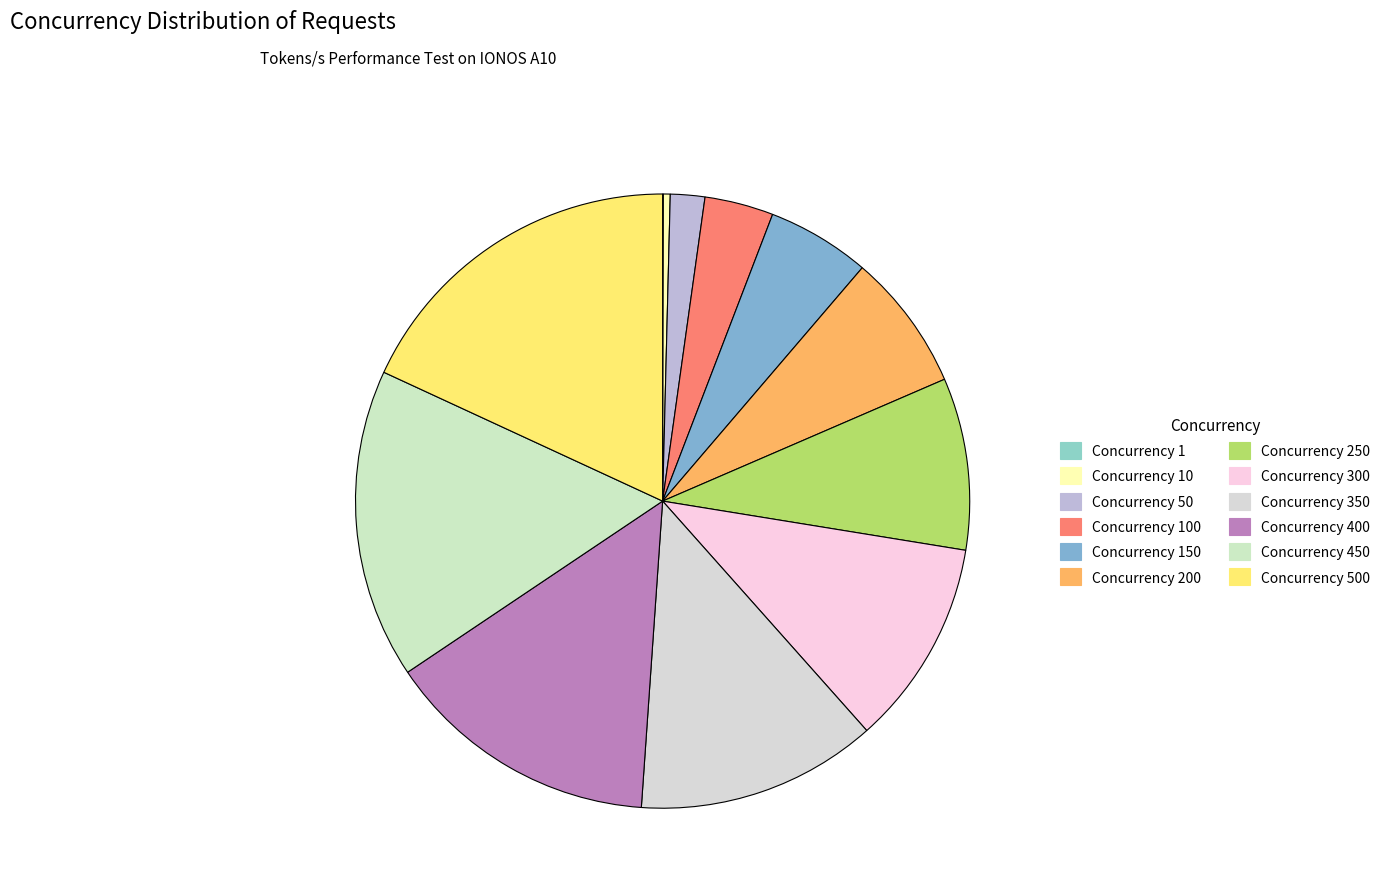

What is the largest slice in the pie chart?

500